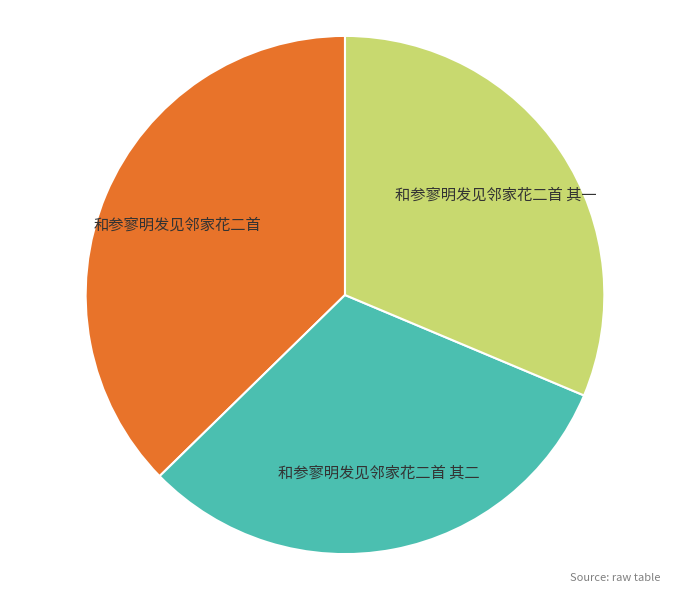

Is the sum of 和参寥明发见邻家花二首 其一 and 和参寥明发见邻家花二首 其二 greater than half?

Yes